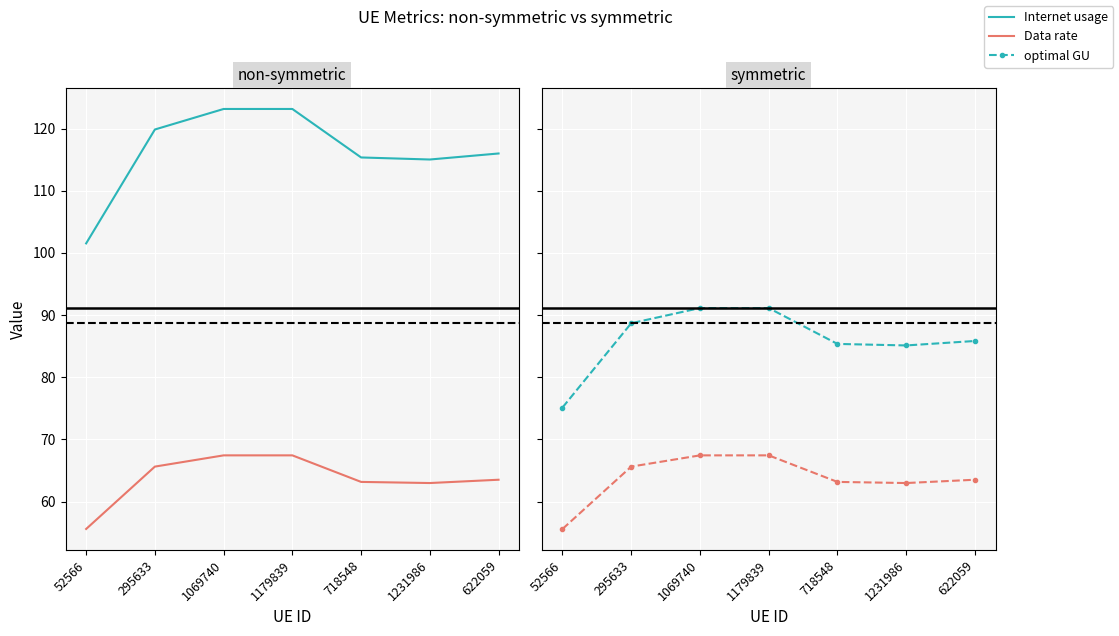

What is the difference between the maximum and second lowest values in the Data rate series?

4.5